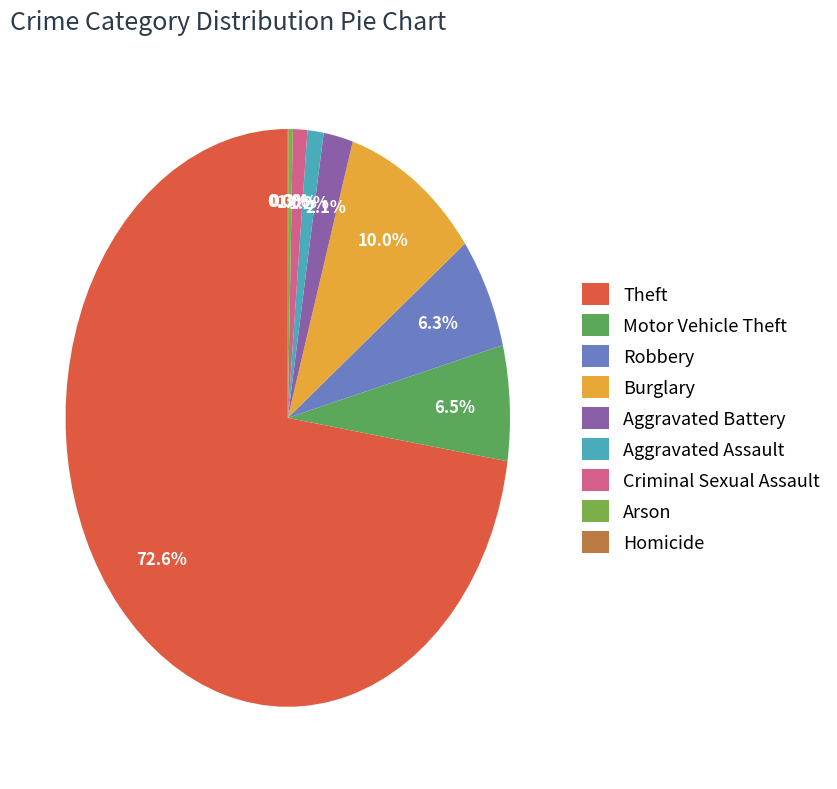

What is the largest slice in the pie chart?

Theft